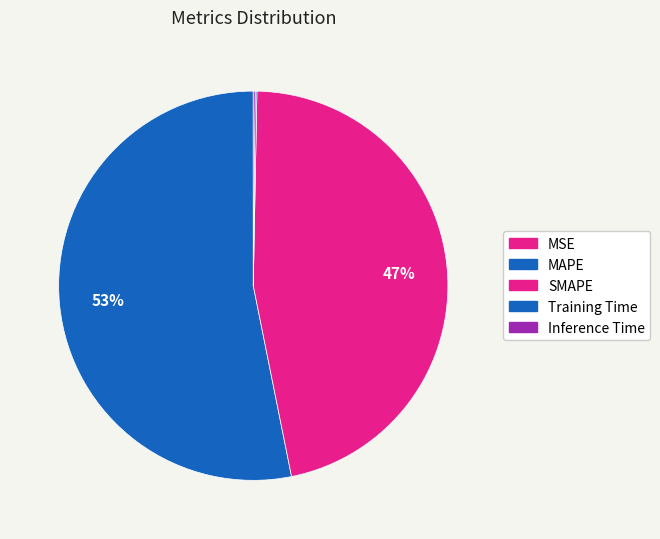

How many slices are in this pie chart?

5